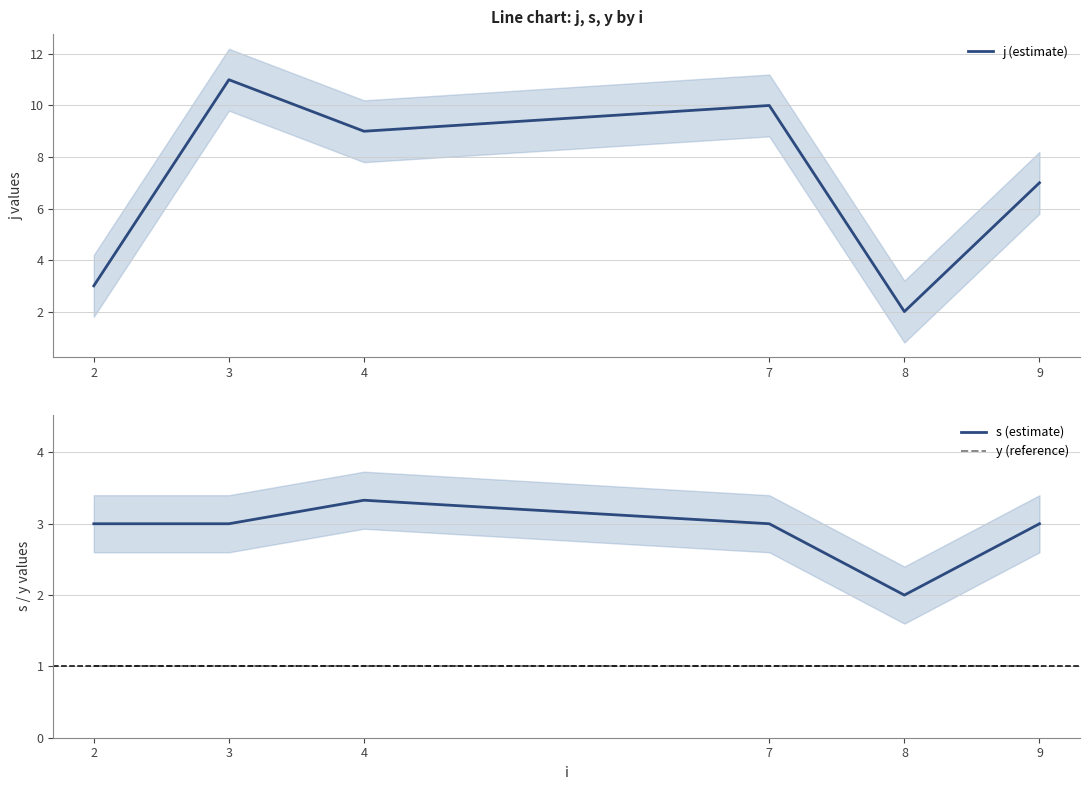

True or false: s (estimate) has more than 2 interior local peaks.

False